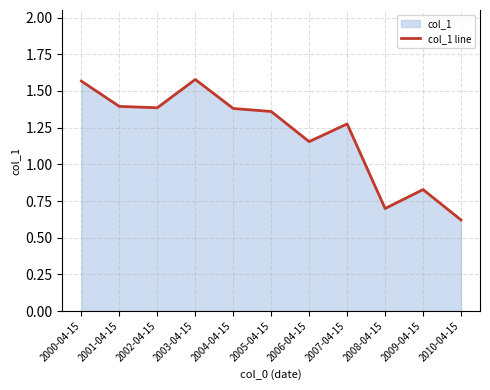

List the labels in order of value, smallest first.

2010-04-15, 2008-04-15, 2009-04-15, 2006-04-15, 2007-04-15, 2005-04-15, 2004-04-15, 2002-04-15, 2001-04-15, 2000-04-15, 2003-04-15